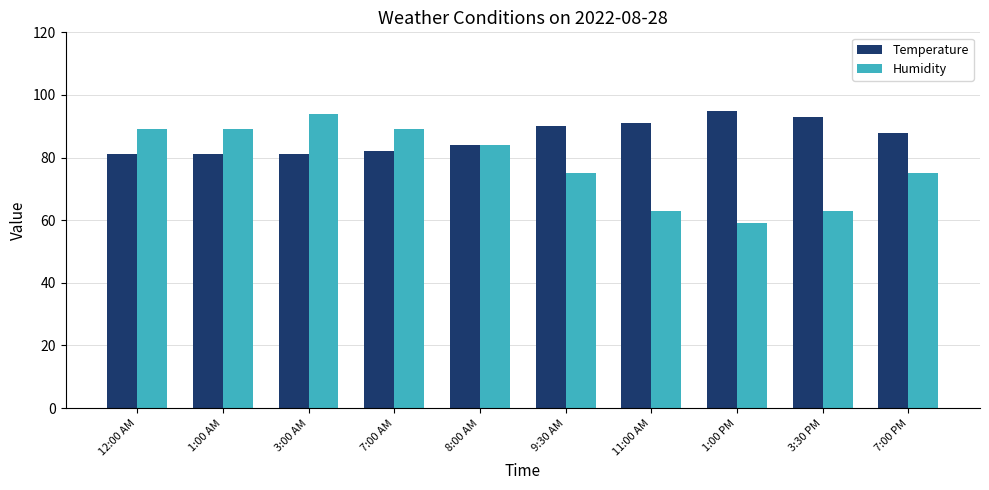

How many bars are there in total?

20